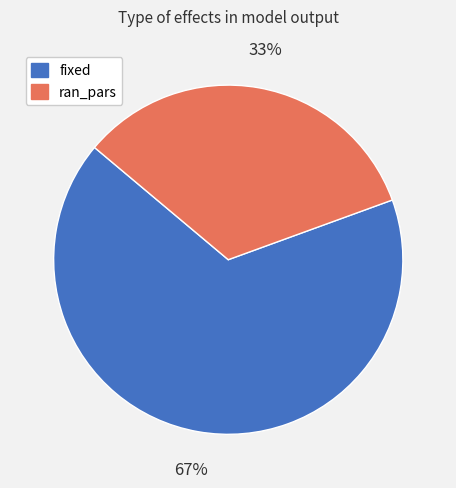

Do fixed and ran_pars together represent more than half of the pie?

Yes